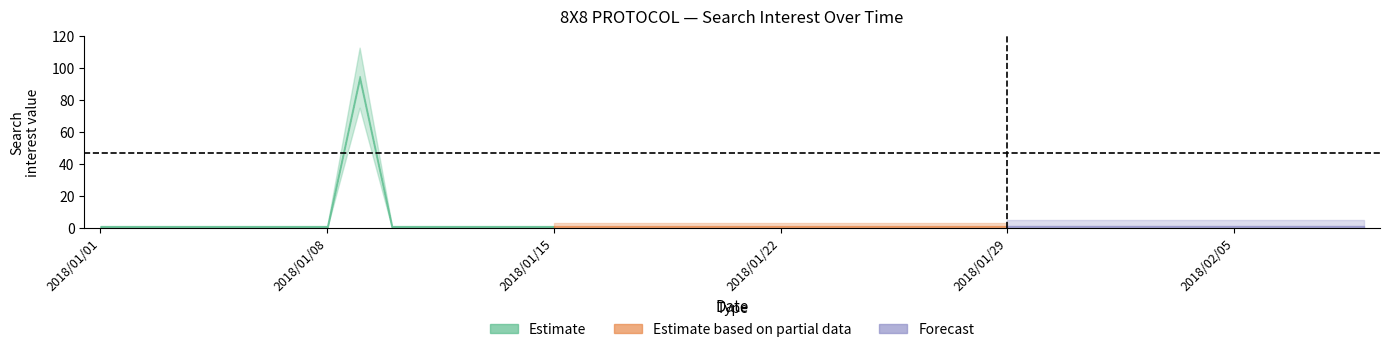

Reading right to left, list all the values displayed in this chart.

0	0	0	0	0	0	0	0	0	0	0	0	0	0	0	0	0	0	0	0	0	0	0	0	0	0	0	0	0	0	0	94	0	0	0	0	0	0	0	0